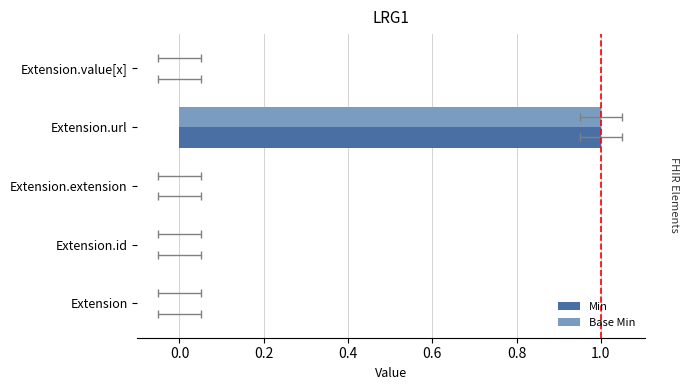

Is it true that Min equals 1 at Extension.url?

False